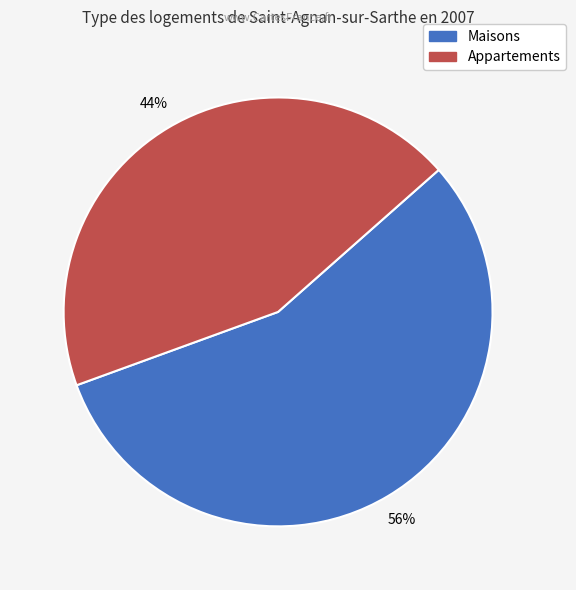

Does any single category account for the majority?

Yes